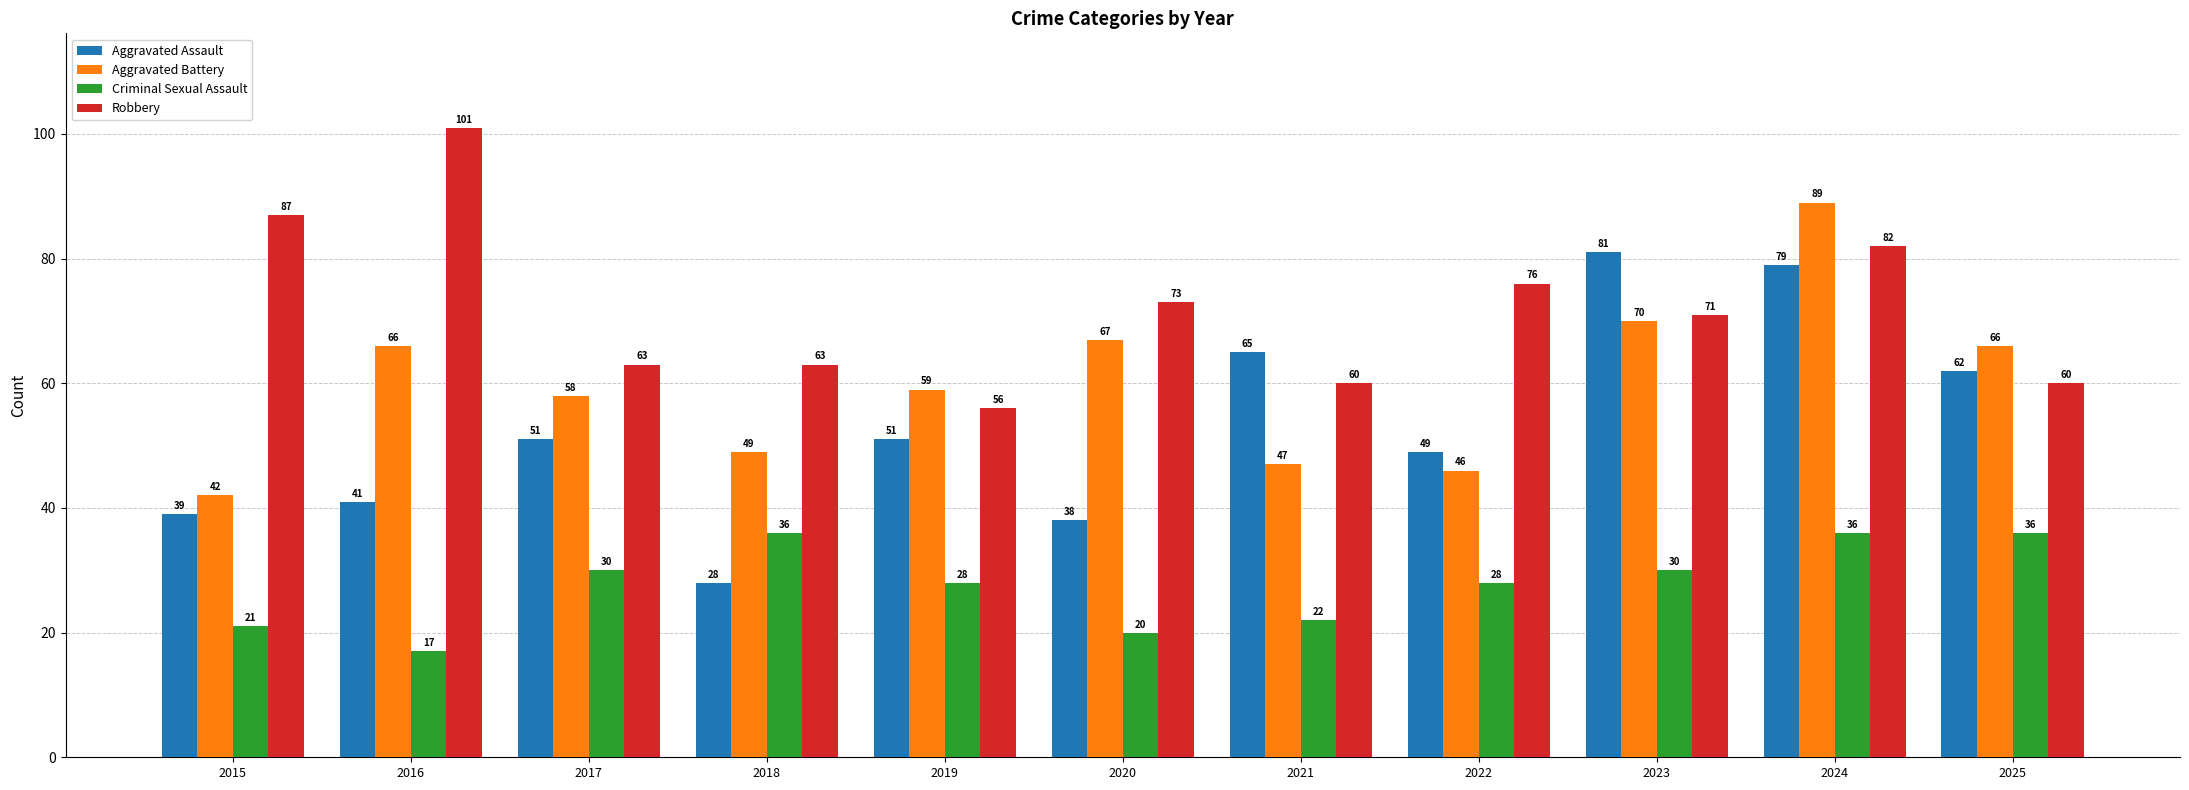

True or false: Aggravated Assault has a value of 62 at 2025.

True